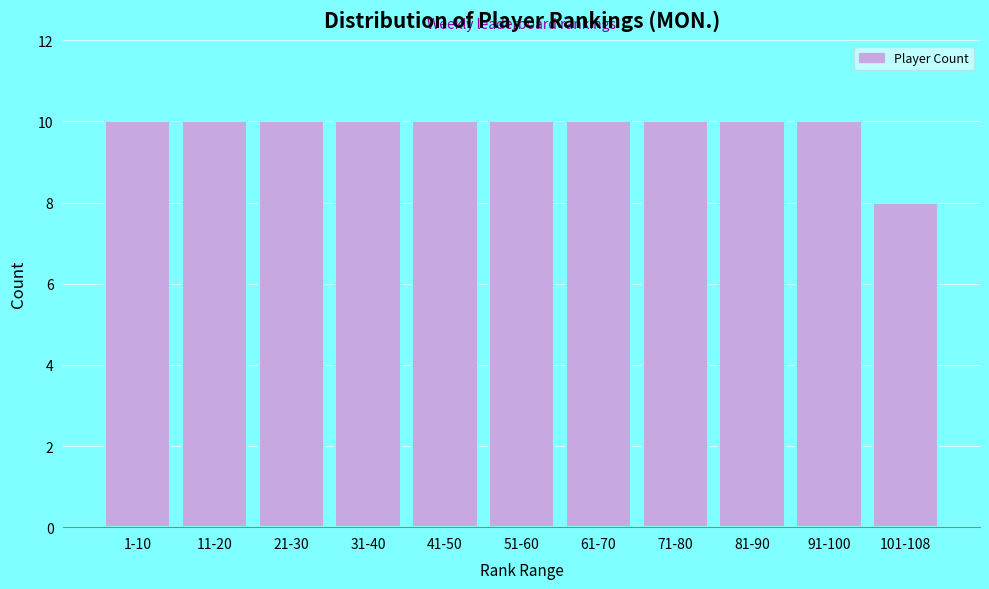

Reading right to left, extract all data points from this chart.

101-108=8	91-100=10	81-90=10	71-80=10	61-70=10	51-60=10	41-50=10	31-40=10	21-30=10	11-20=10	1-10=10